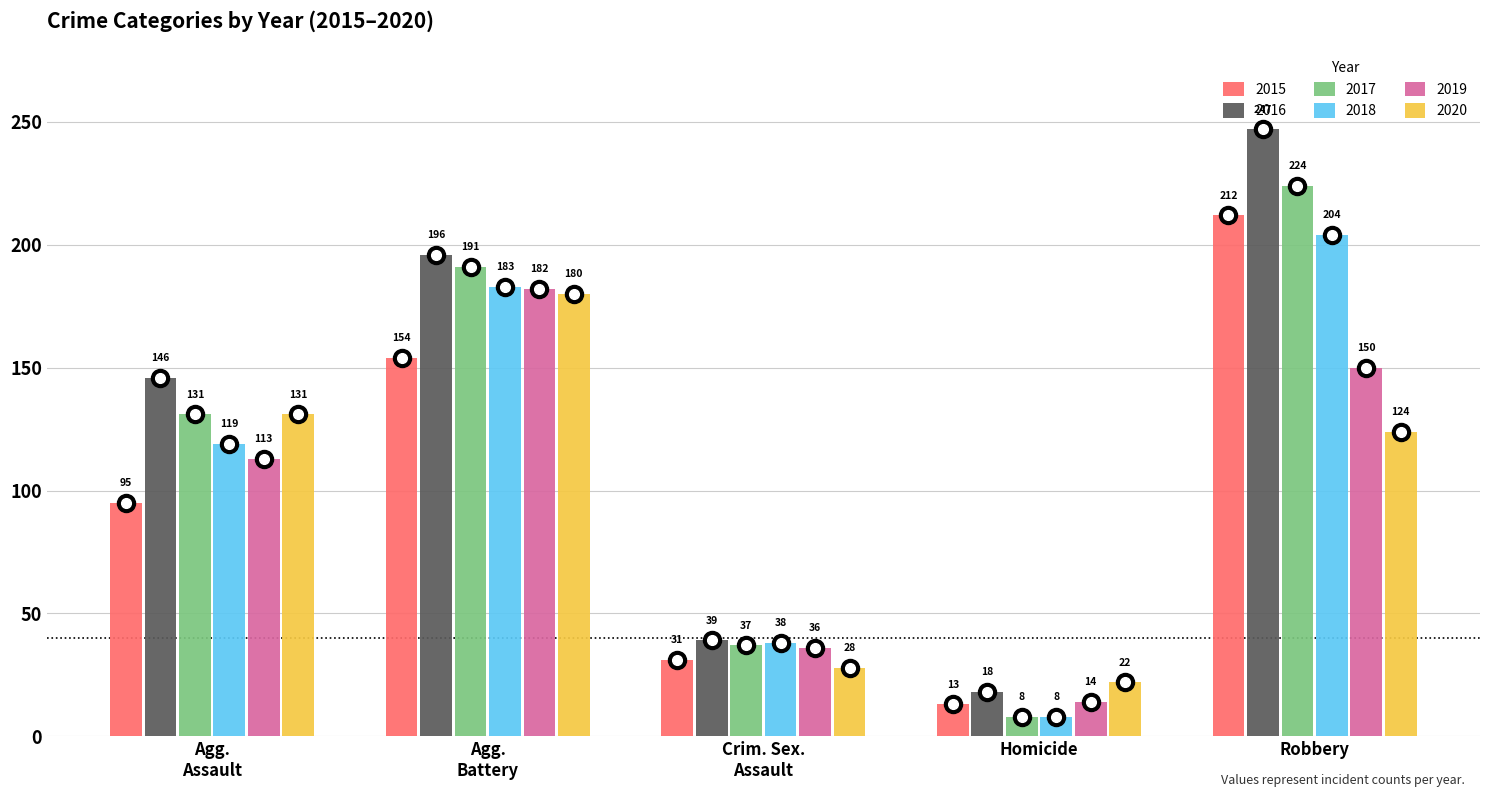

What is the value of the 2019 bar at the 1st from the left?

113